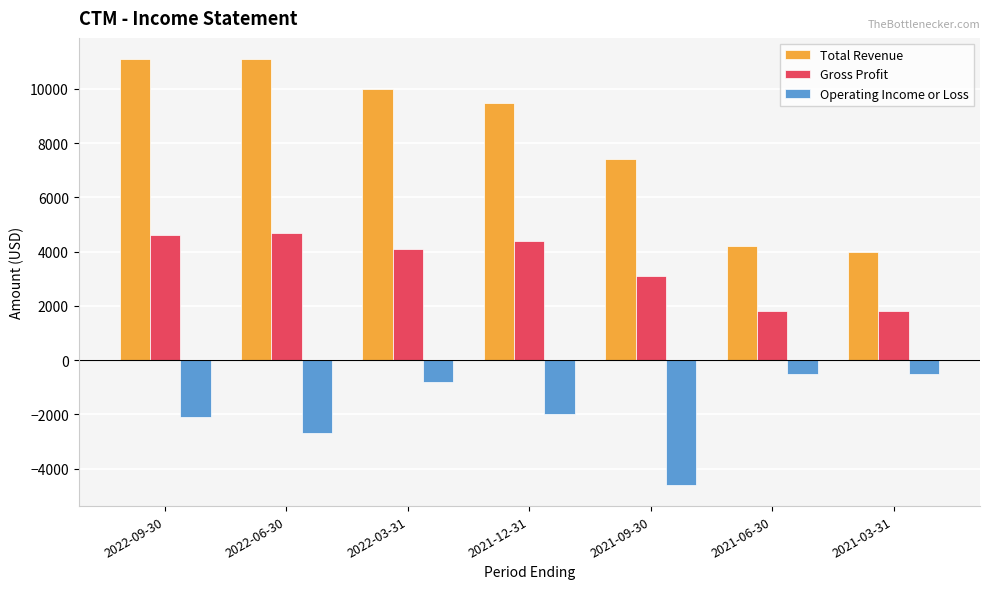

Which category has the lowest value across all series?

2021-09-30